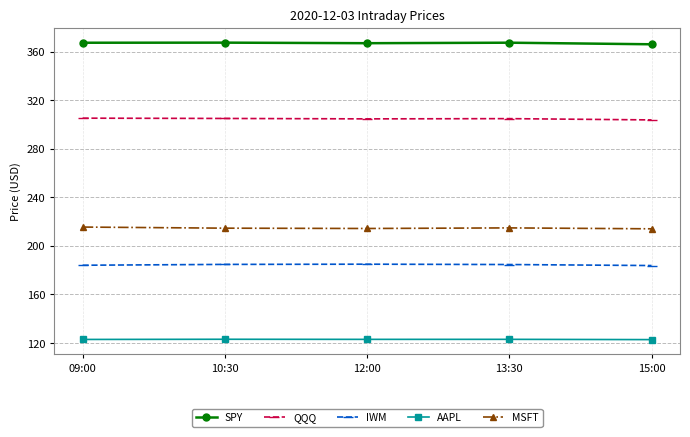

What is the maximum value shown in the chart?

367.6